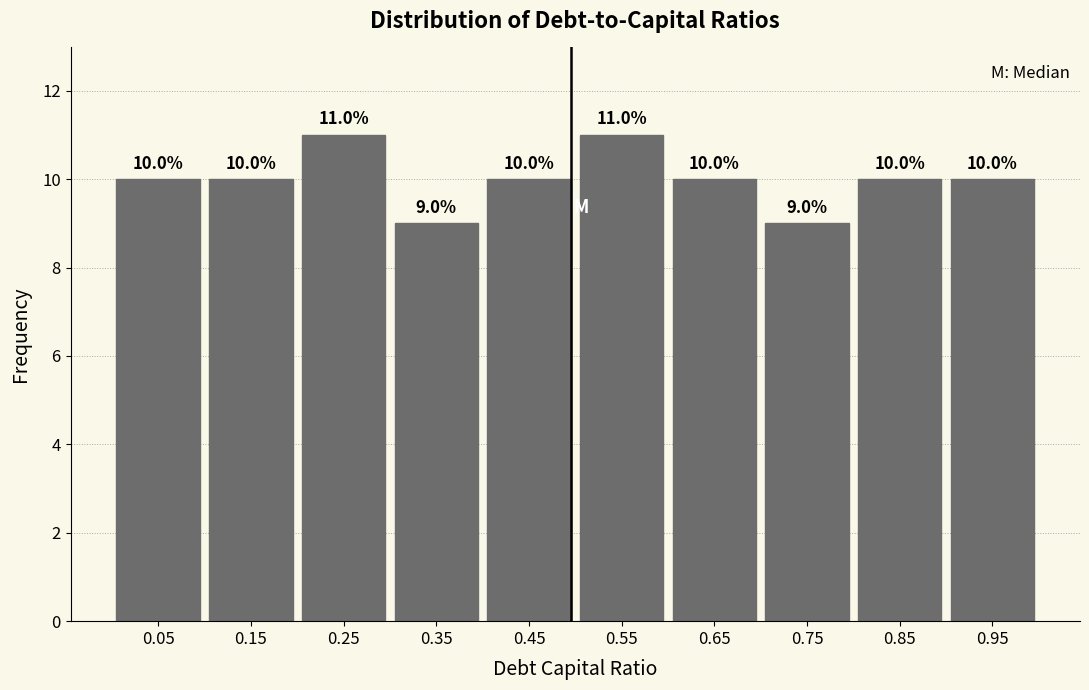

Reading left to right, transcribe this chart: for each bar, give the range it covers on the x-axis and its height.

0.0 to 0.1: 10.0
0.1 to 0.2: 10.0
0.2 to 0.3: 11.0
0.3 to 0.4: 9.0
0.4 to 0.5: 10.0
0.5 to 0.6: 11.0
0.6 to 0.7: 10.0
0.7 to 0.8: 9.0
0.8 to 0.9: 10.0
0.9 to 1.0: 10.0